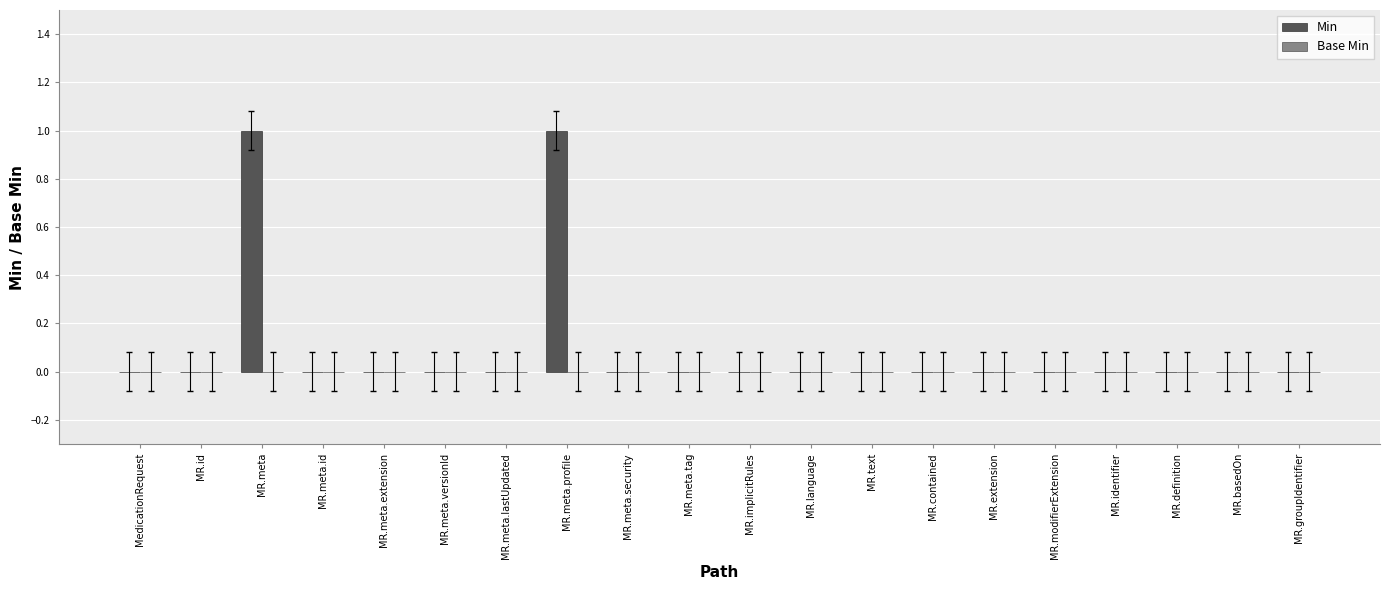

Is it true that the value at MR.meta.versionId is 0?

True